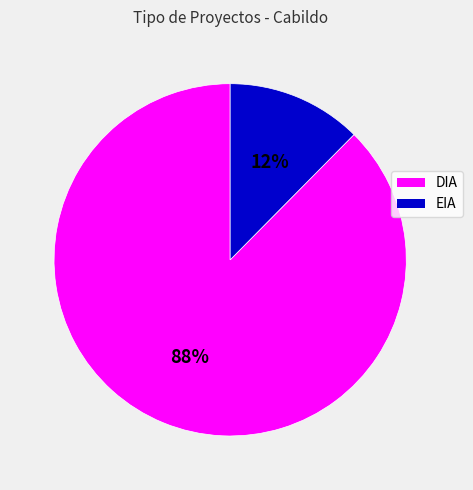

Is it true that EIA is 12% of the pie?

True